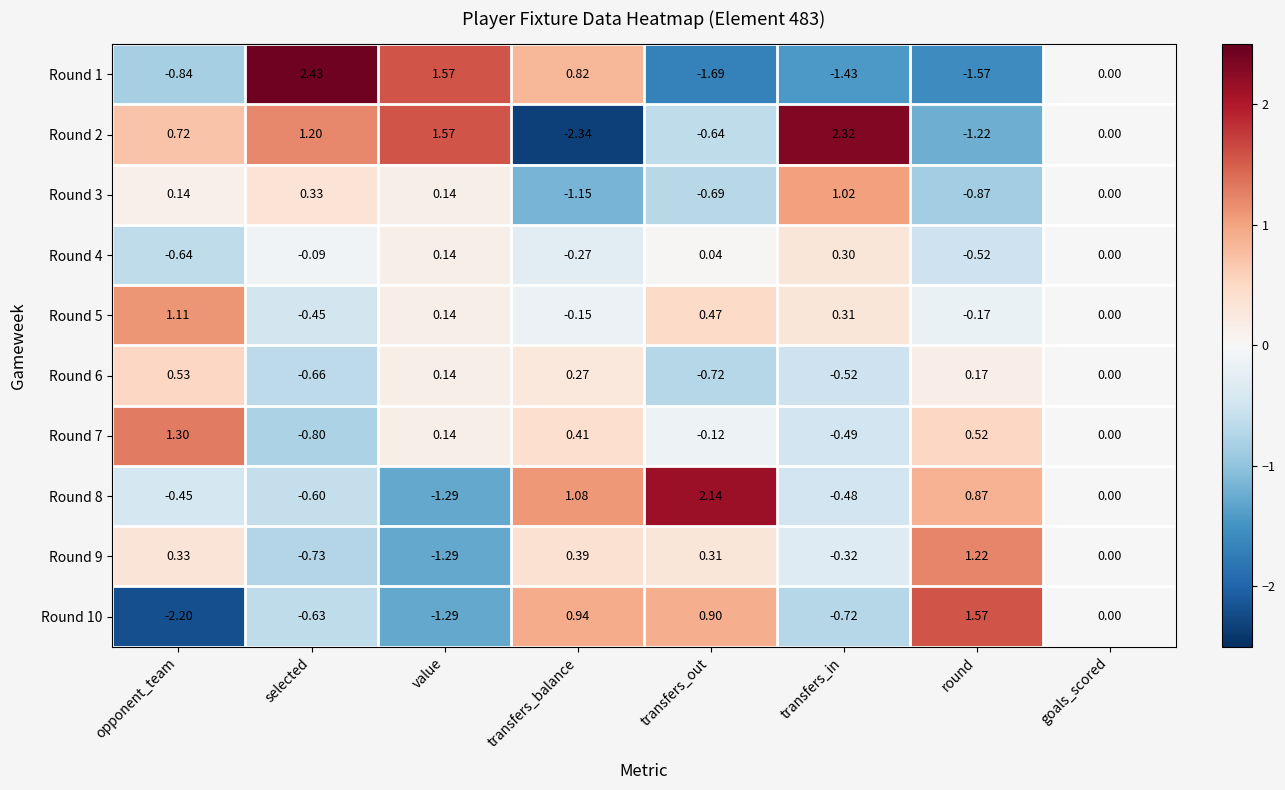

How many series are shown in this chart?

10